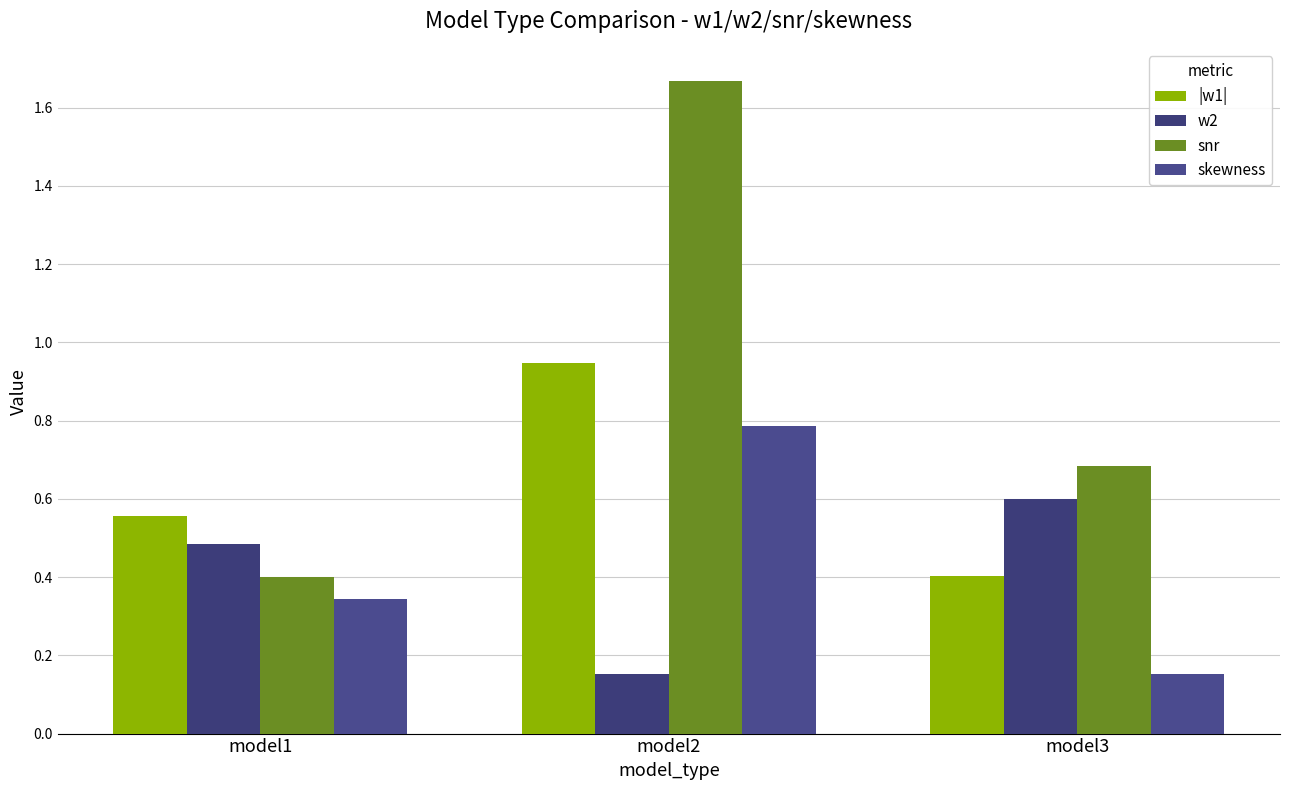

Count the number of categories in the chart.

3